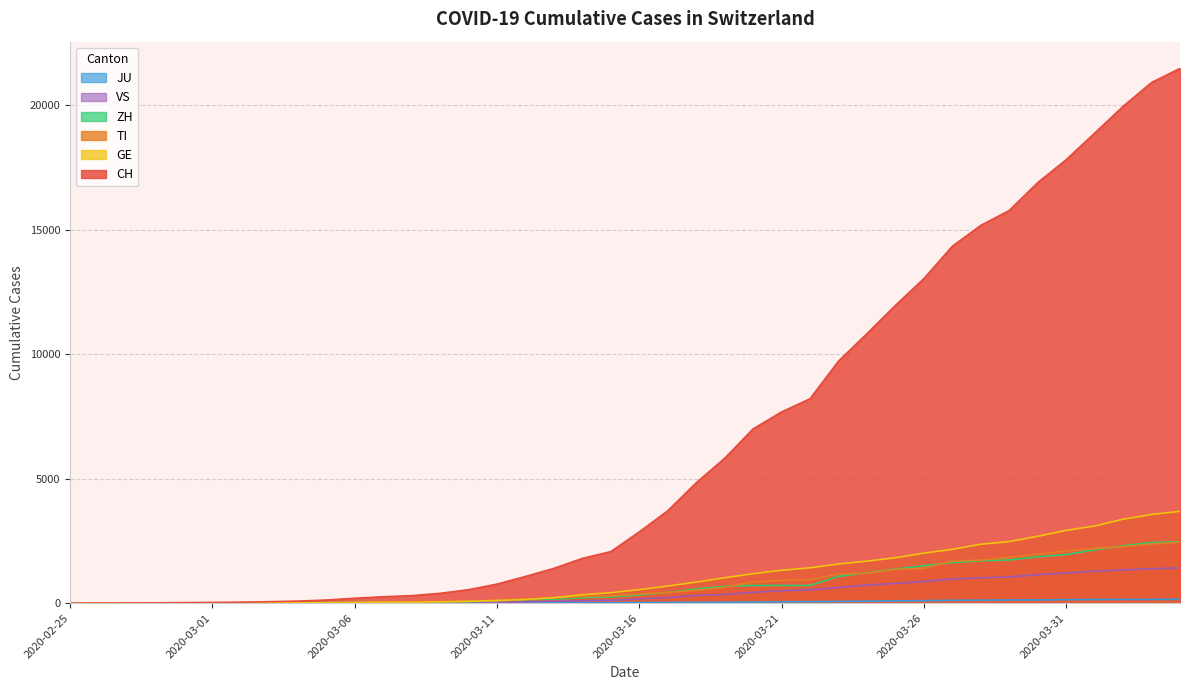

Reading left to right, transcribe all the data shown in this chart.

CH: 2020-02-25=0	2020-02-26=2	2020-02-27=6	2020-02-28=13	2020-02-29=23	2020-03-01=29	2020-03-02=40	2020-03-03=59	2020-03-04=83	2020-03-05=125	2020-03-06=197	2020-03-07=257	2020-03-08=302	2020-03-09=395	2020-03-10=541	2020-03-11=765	2020-03-12=1071	2020-03-13=1397	2020-03-14=1797	2020-03-15=2070	2020-03-16=2862	2020-03-17=3707	2020-03-18=4832	2020-03-19=5816	2020-03-20=6997	2020-03-21=7677	2020-03-22=8208	2020-03-23=9718	2020-03-24=10821	2020-03-25=11957	2020-03-26=13031	2020-03-27=14330	2020-03-28=15169	2020-03-29=15767	2020-03-30=16886	2020-03-31=17807	2020-04-01=18871	2020-04-02=19949	2020-04-03=20905	2020-04-04=21473
TI: 2020-02-25=0	2020-02-26=1	2020-02-27=1	2020-02-28=1	2020-02-29=2	2020-03-01=2	2020-03-02=4	2020-03-03=8	2020-03-04=13	2020-03-05=25	2020-03-06=28	2020-03-07=41	2020-03-08=49	2020-03-09=61	2020-03-10=75	2020-03-11=108	2020-03-12=163	2020-03-13=206	2020-03-14=265	2020-03-15=293	2020-03-16=368	2020-03-17=426	2020-03-18=511	2020-03-19=638	2020-03-20=849	2020-03-21=916	2020-03-22=945	2020-03-23=1162	2020-03-24=1209	2020-03-25=1354	2020-03-26=1401	2020-03-27=1688	2020-03-28=1727	2020-03-29=1837	2020-03-30=1962	2020-03-31=2091	2020-04-01=2195	2020-04-02=2271	2020-04-03=2377	2020-04-04=2442
GE: 2020-02-25=0	2020-02-26=1	2020-02-27=1	2020-02-28=4	2020-02-29=8	2020-03-01=9	2020-03-02=10	2020-03-03=13	2020-03-04=14	2020-03-05=17	2020-03-06=25	2020-03-07=38	2020-03-08=39	2020-03-09=55	2020-03-10=75	2020-03-11=108	2020-03-12=149	2020-03-13=221	2020-03-14=339	2020-03-15=421	2020-03-16=542	2020-03-17=689	2020-03-18=844	2020-03-19=1020	2020-03-20=1185	2020-03-21=1321	2020-03-22=1420	2020-03-23=1572	2020-03-24=1688	2020-03-25=1823	2020-03-26=2009	2020-03-27=2163	2020-03-28=2366	2020-03-29=2473	2020-03-30=2686	2020-03-31=2922	2020-04-01=3099	2020-04-02=3371	2020-04-03=3560	2020-04-04=3690
ZH: 2020-02-25=0	2020-02-26=0	2020-02-27=2	2020-02-28=2	2020-02-29=6	2020-03-01=7	2020-03-02=10	2020-03-03=13	2020-03-04=15	2020-03-05=23	2020-03-06=29	2020-03-07=34	2020-03-08=40	2020-03-09=49	2020-03-10=62	2020-03-11=101	2020-03-12=140	2020-03-13=163	2020-03-14=218	2020-03-15=250	2020-03-16=326	2020-03-17=429	2020-03-18=568	2020-03-19=679	2020-03-20=711	2020-03-21=711	2020-03-22=711	2020-03-23=1075	2020-03-24=1223	2020-03-25=1370	2020-03-26=1502	2020-03-27=1629	2020-03-28=1703	2020-03-29=1735	2020-03-30=1861	2020-03-31=1952	2020-04-01=2141	2020-04-02=2305	2020-04-03=2433	2020-04-04=2466
JU: 2020-02-25=0	2020-02-26=0	2020-02-27=1	2020-02-28=1	2020-02-29=1	2020-03-01=1	2020-03-02=1	2020-03-03=2	2020-03-04=2	2020-03-05=4	2020-03-06=4	2020-03-07=5	2020-03-08=5	2020-03-09=7	2020-03-10=7	2020-03-11=7	2020-03-12=12	2020-03-13=17	2020-03-14=18	2020-03-15=19	2020-03-16=25	2020-03-17=29	2020-03-18=32	2020-03-19=36	2020-03-20=44	2020-03-21=54	2020-03-22=61	2020-03-23=69	2020-03-24=82	2020-03-25=92	2020-03-26=100	2020-03-27=114	2020-03-28=119	2020-03-29=127	2020-03-30=128	2020-03-31=140	2020-04-01=145	2020-04-02=149	2020-04-03=149	2020-04-04=154
VS: 2020-02-25=0	2020-02-26=0	2020-02-27=0	2020-02-28=1	2020-02-29=1	2020-03-01=2	2020-03-02=3	2020-03-03=3	2020-03-04=4	2020-03-05=5	2020-03-06=6	2020-03-07=7	2020-03-08=12	2020-03-09=17	2020-03-10=22	2020-03-11=30	2020-03-12=53	2020-03-13=76	2020-03-14=98	2020-03-15=115	2020-03-16=172	2020-03-17=225	2020-03-18=312	2020-03-19=349	2020-03-20=436	2020-03-21=498	2020-03-22=535	2020-03-23=628	2020-03-24=728	2020-03-25=793	2020-03-26=874	2020-03-27=968	2020-03-28=1017	2020-03-29=1055	2020-03-30=1144	2020-03-31=1211	2020-04-01=1282	2020-04-02=1334	2020-04-03=1383	2020-04-04=1416